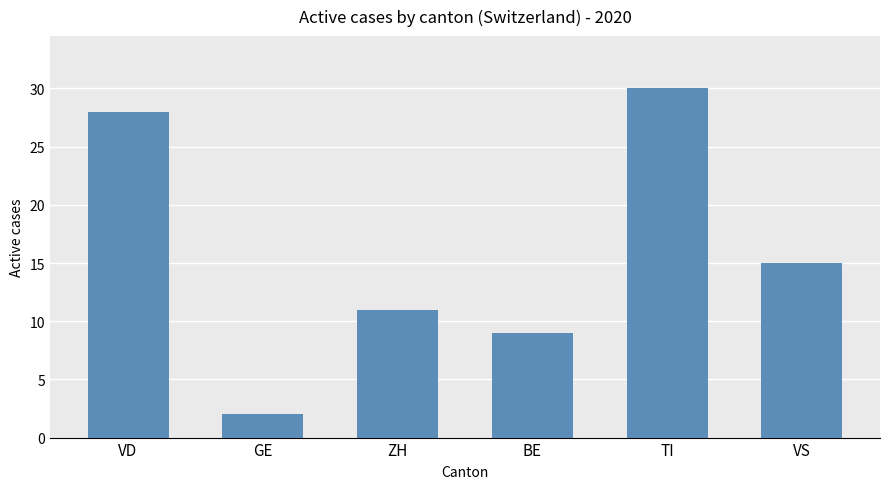

Where does the data first go above 15?

VD